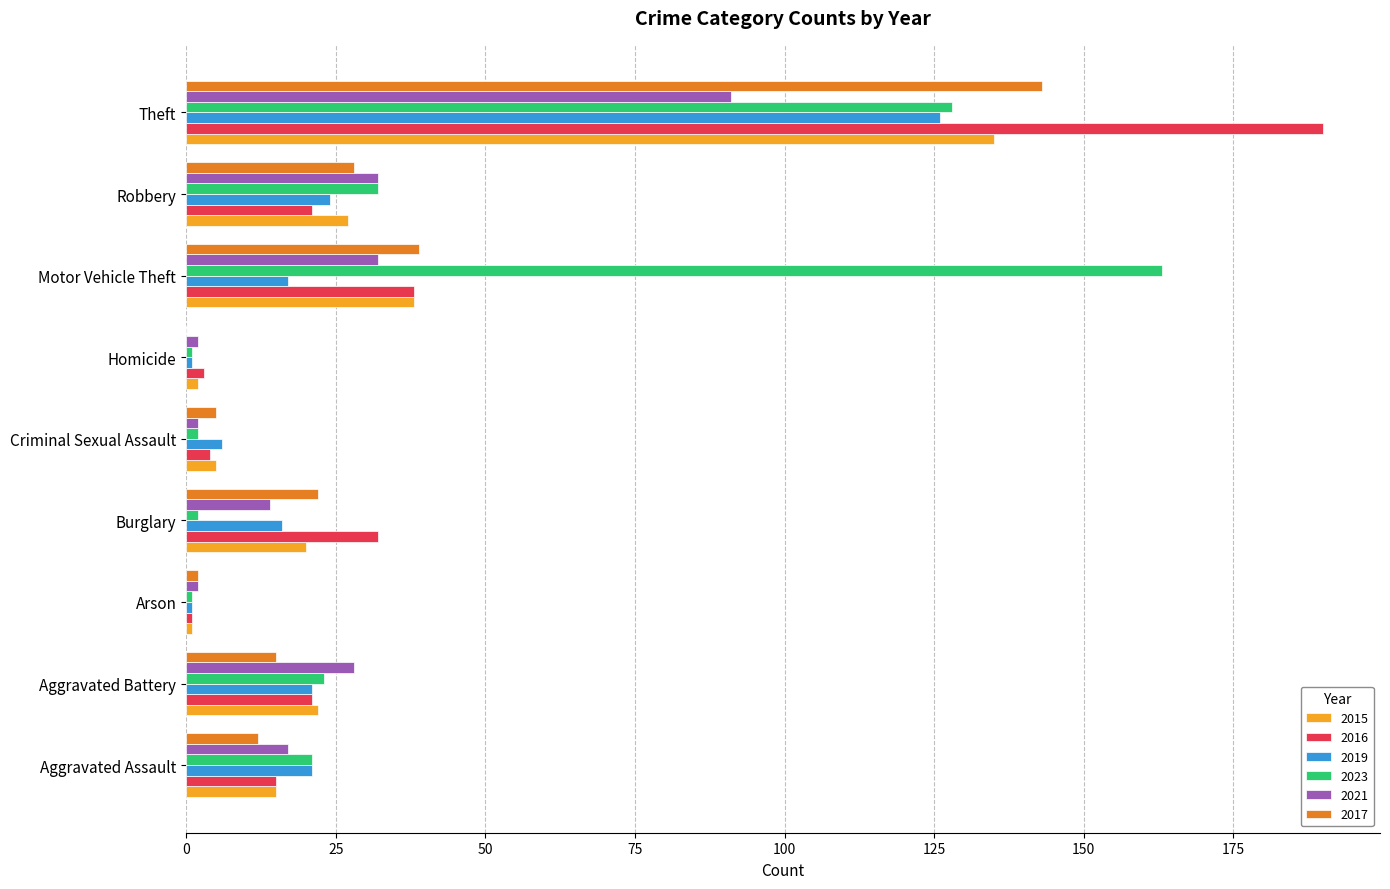

Which category has the highest value in the 2017 series?

Theft